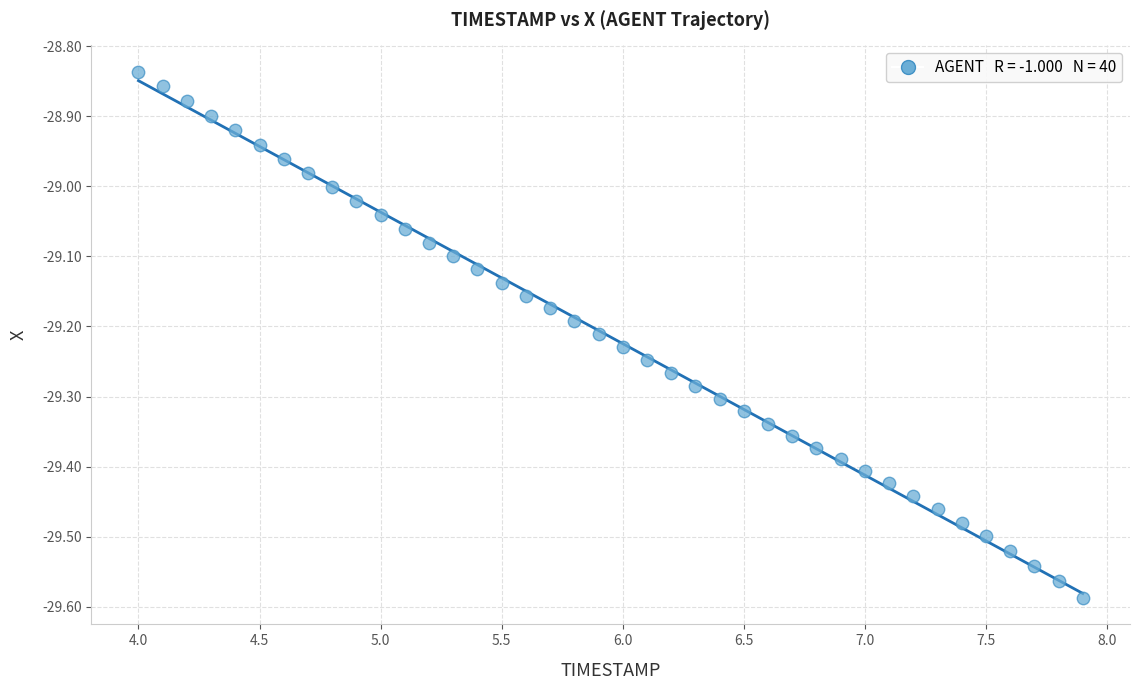

What is the range of Y values (max minus min)?

0.8